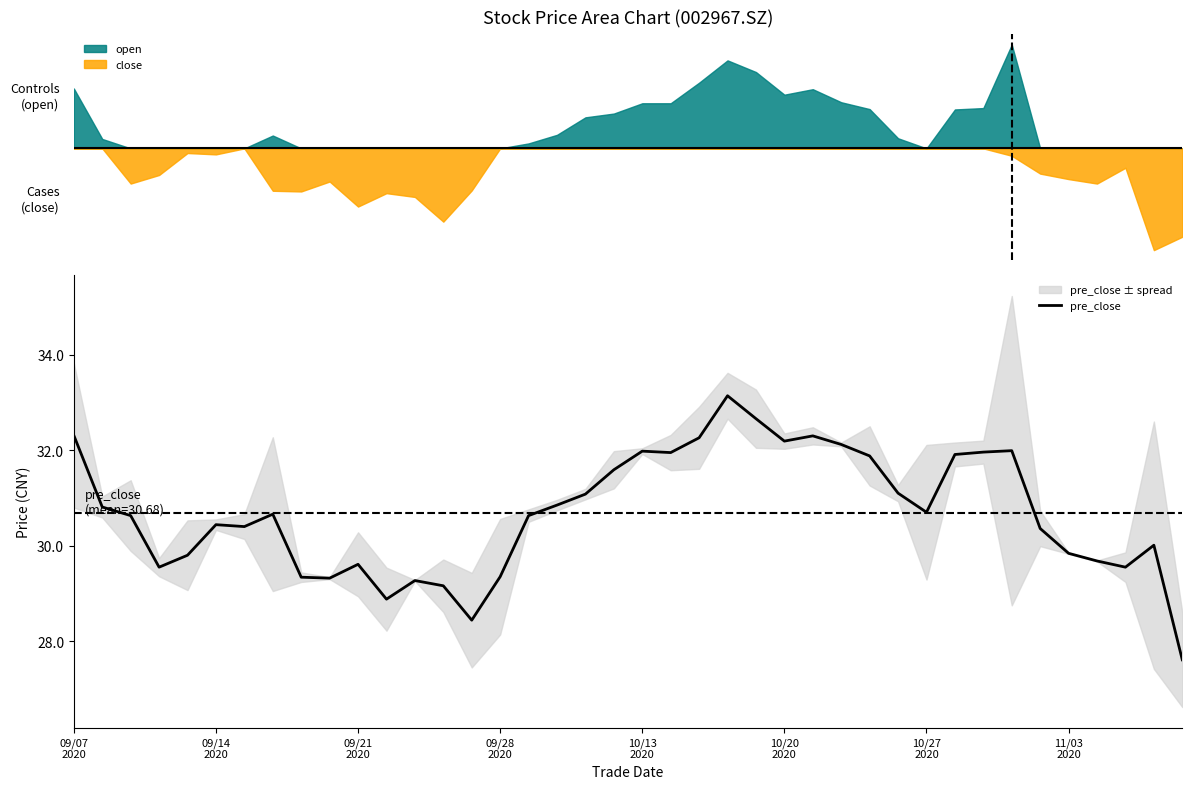

What is the maximum value shown in the chart?

33.1